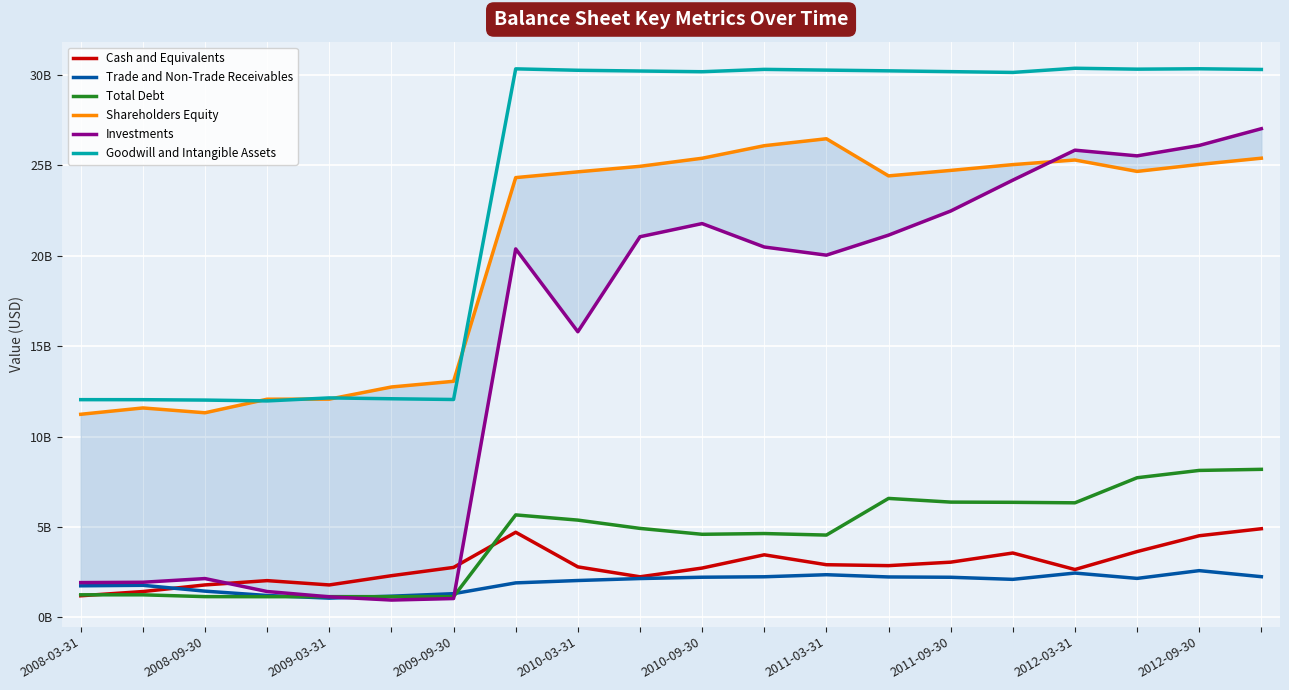

Which has a higher value, 2008-03-31 or 2011-03-31?

2011-03-31